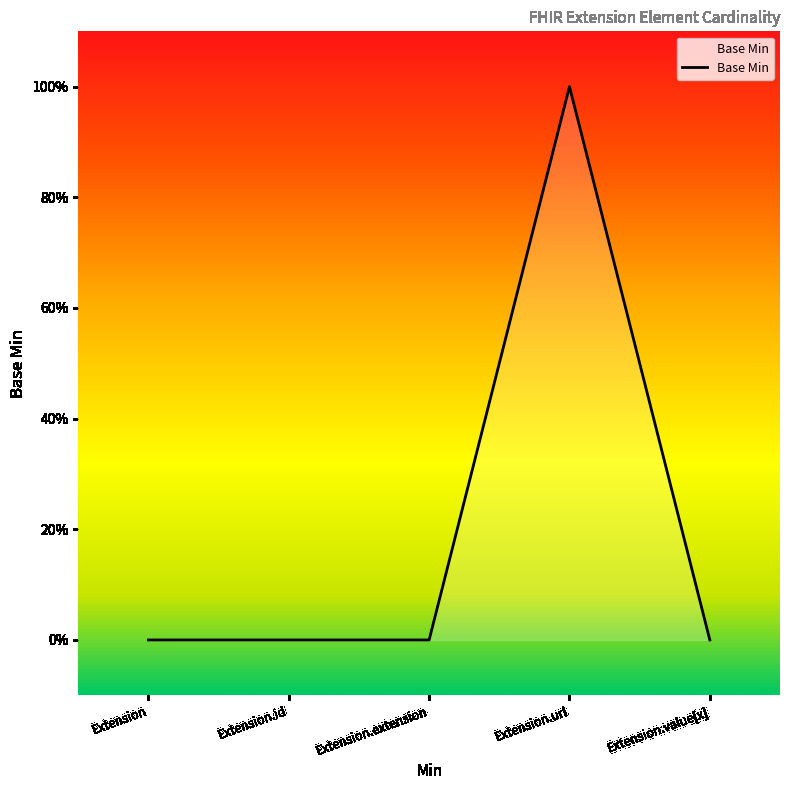

How many values are above zero?

1